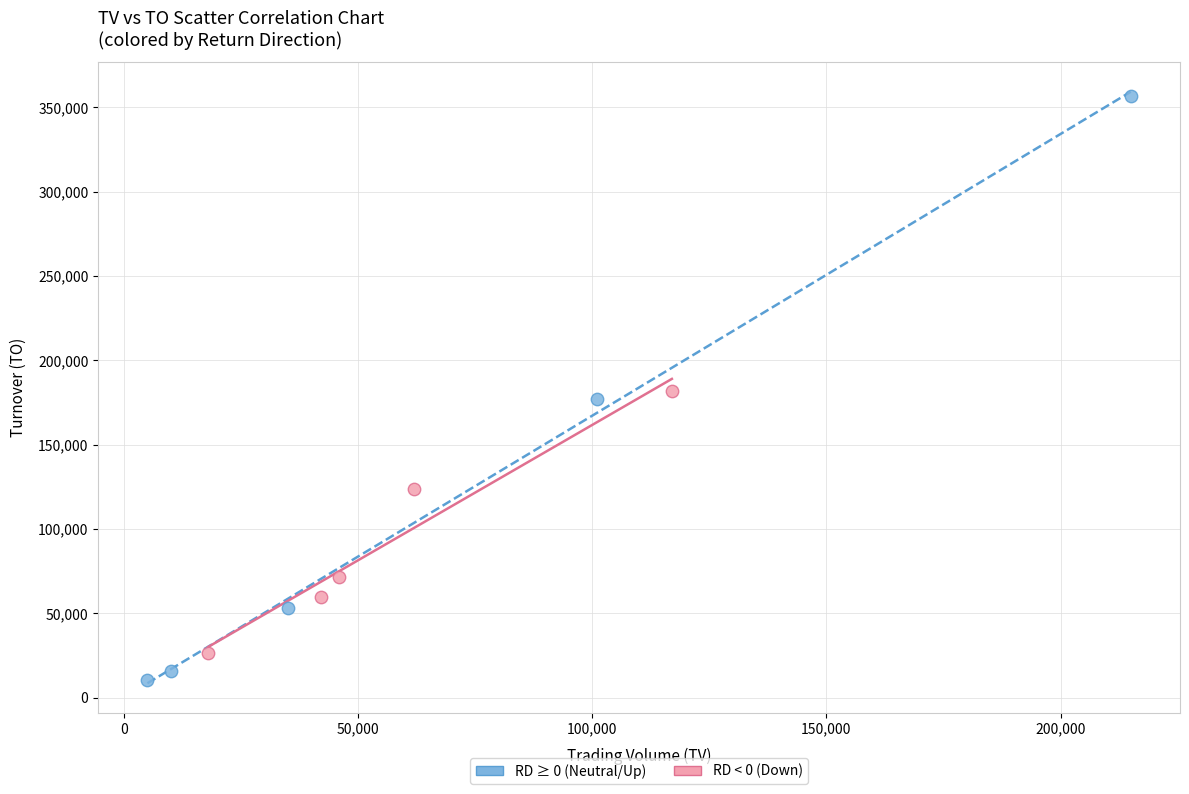

What are all the series names shown in the legend?

RD ≥ 0 (Neutral/Up), RD < 0 (Down)